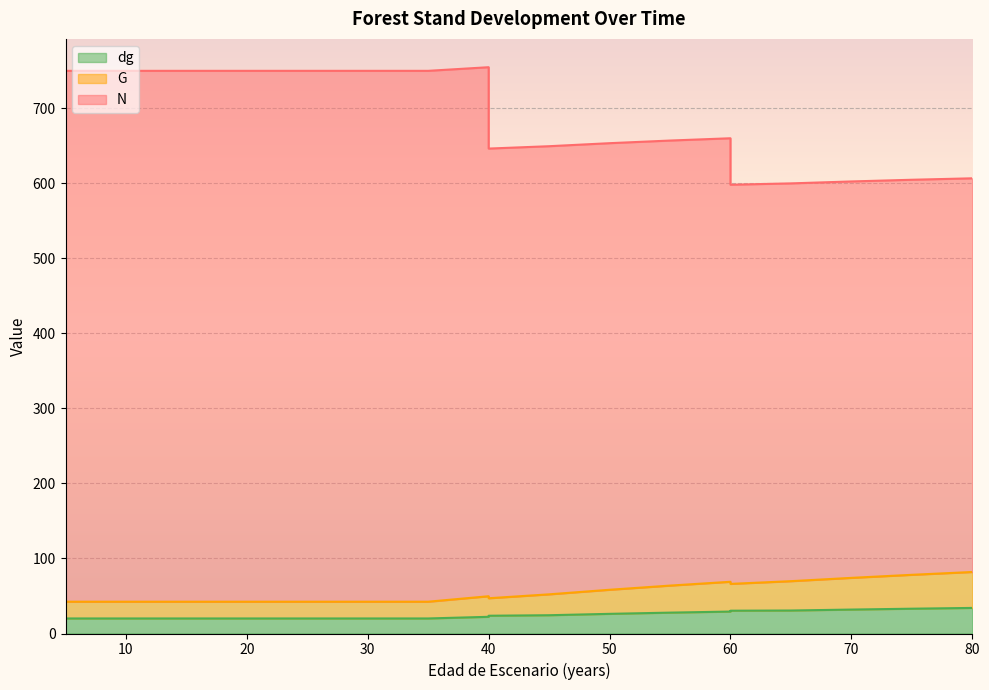

How many series are shown in this chart?

3